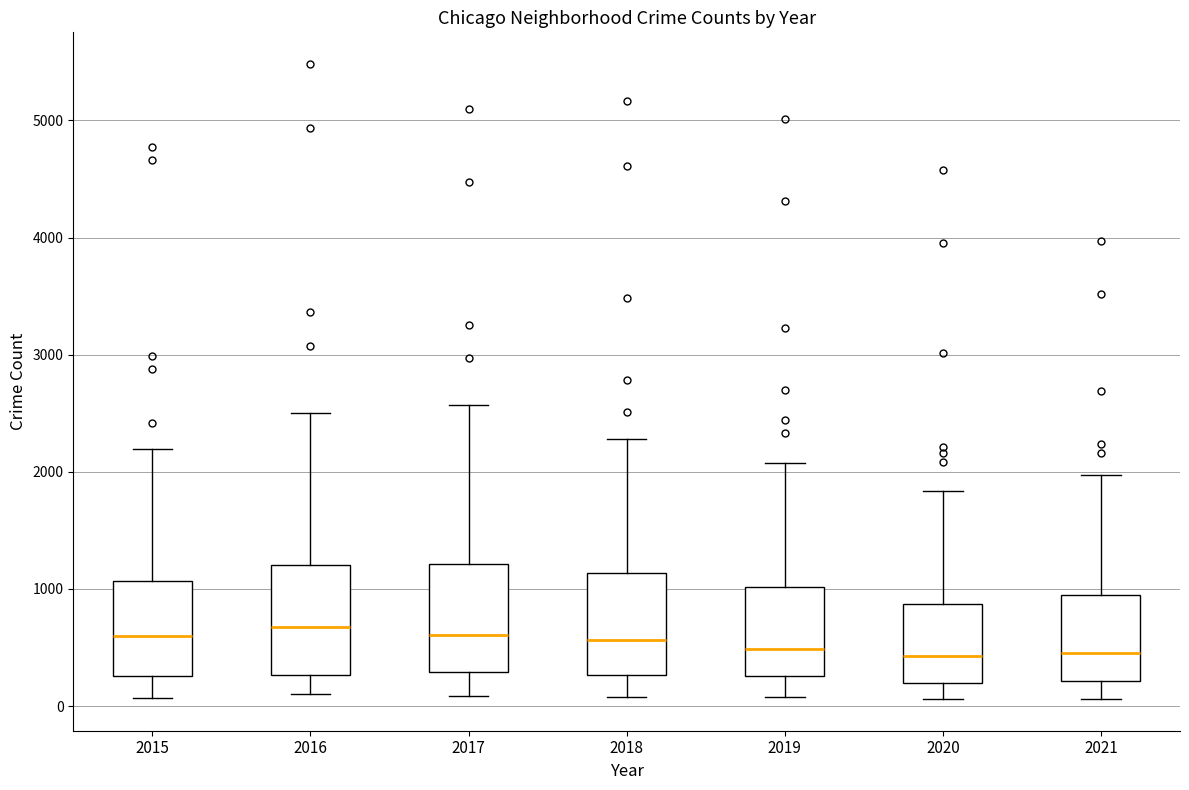

Reading left to right, transcribe this box plot: for each box, give where its median line is, the range the box spans, and where its two whiskers end, as read against the y-axis. The values are not printed on the chart, so give them approximately, as read against the axis.

2015: median 600, box 300 to 1100, whiskers 100 to 2200
2016: median 700, box 300 to 1200, whiskers 100 to 2500
2017: median 600, box 300 to 1200, whiskers 100 to 2600
2018: median 600, box 300 to 1100, whiskers 100 to 2300
2019: median 500, box 300 to 1000, whiskers 100 to 2100
2020: median 400, box 200 to 900, whiskers 100 to 1800
2021: median 500, box 200 to 1000, whiskers 100 to 2000